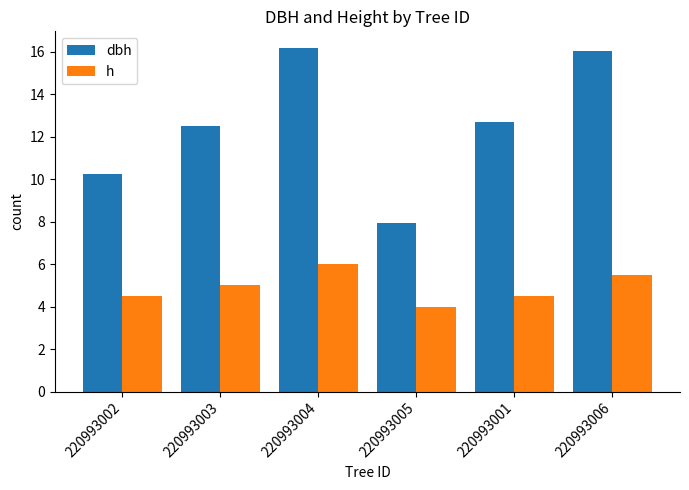

Where does the dbh series first go above 12?

220993003